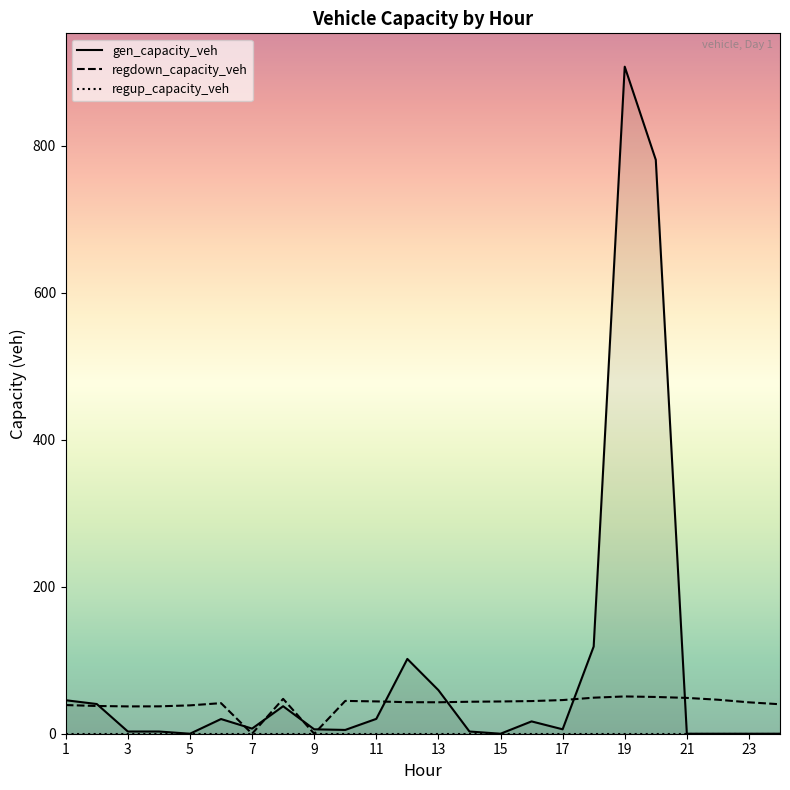

At which category is the sum across all series the highest?

19